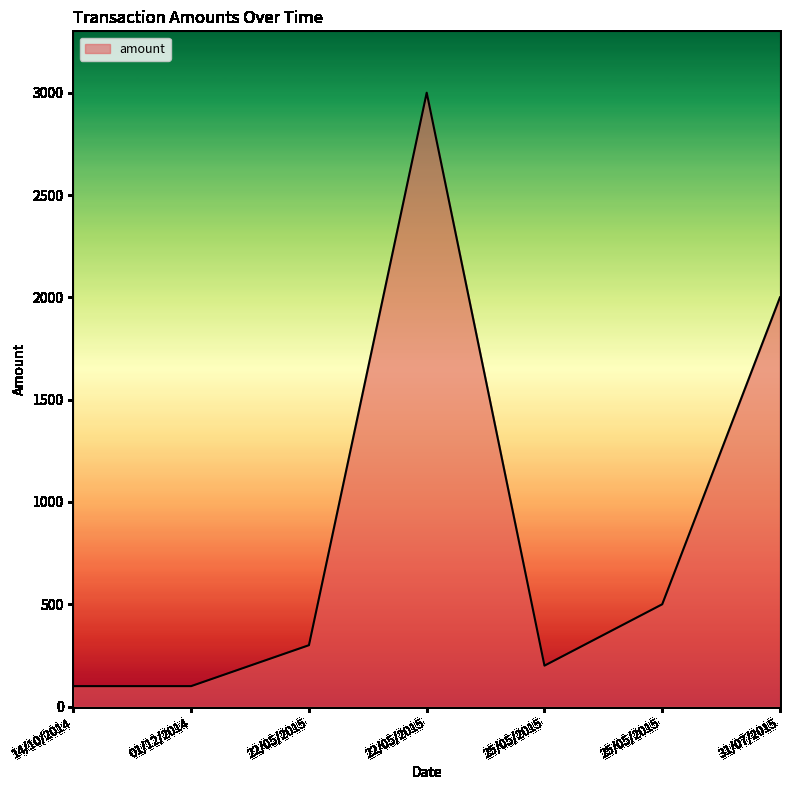

Read the value at 14/10/2014.

100